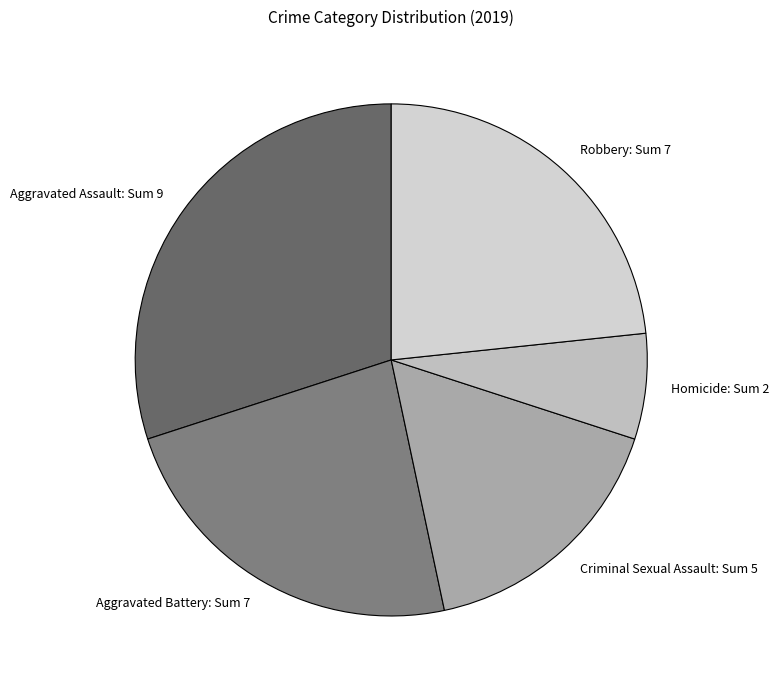

Between Robbery: Sum 7 and Aggravated Assault: Sum 9, which is larger?

Aggravated Assault: Sum 9